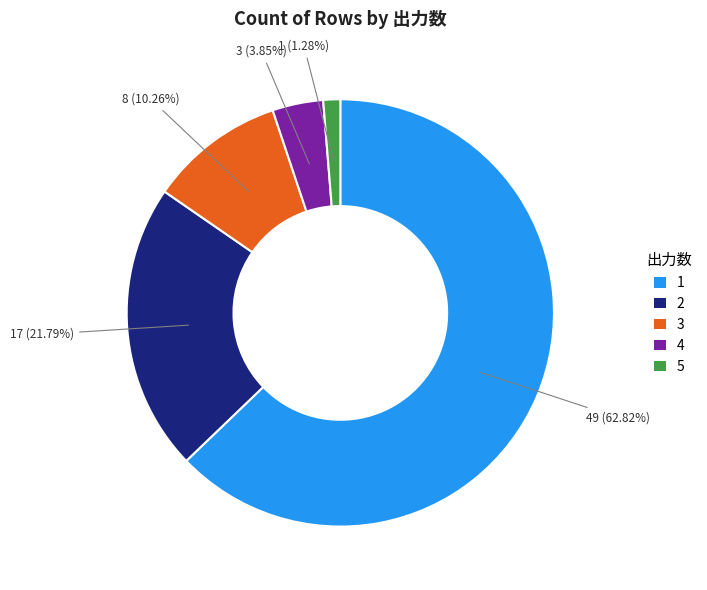

Which slice is the smallest?

5